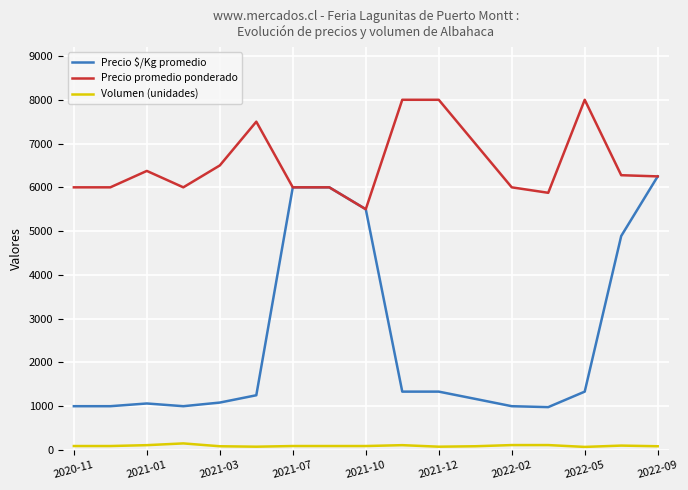

Which series has the largest total across all categories?

Precio promedio ponderado